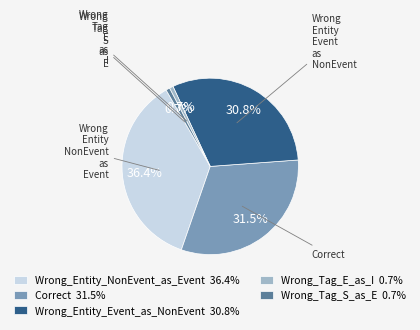

To the nearest percent, what percentage of the pie is Wrong_Entity_Event_as_NonEvent?

31%